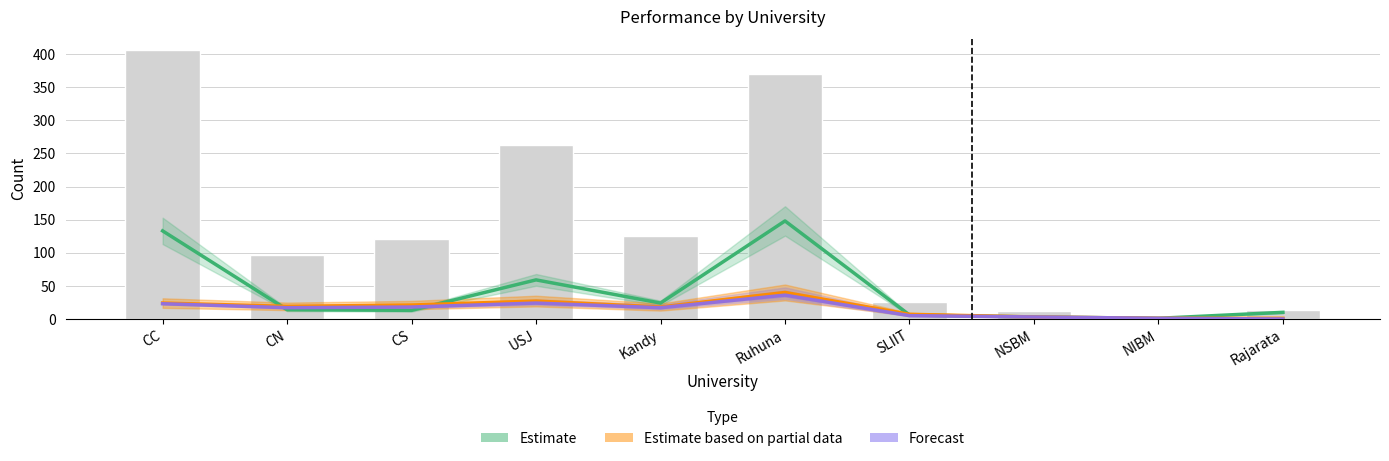

At how many categories does at least one series exceed 377?

1